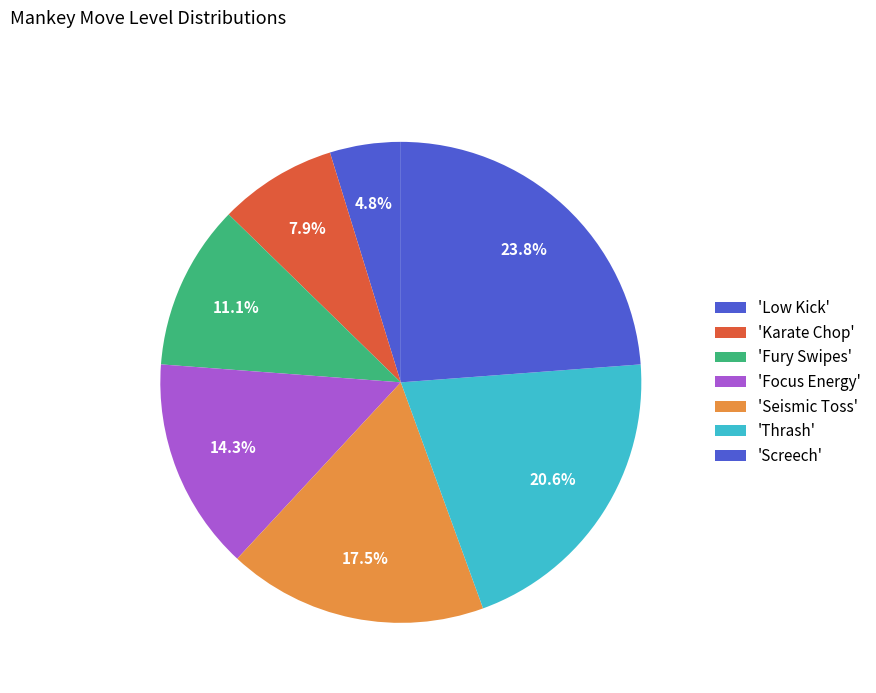

Is there any slice that represents more than half of the pie?

No